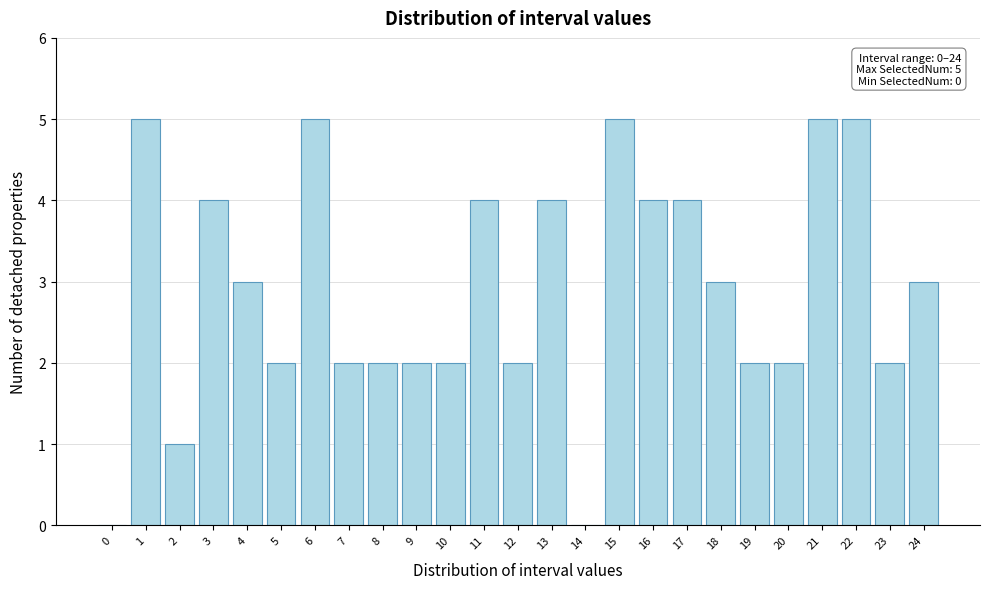

Reading left to right, list all the values displayed in this chart.

0=0	1=5	2=1	3=4	4=3	5=2	6=5	7=2	8=2	9=2	10=2	11=4	12=2	13=4	14=0	15=5	16=4	17=4	18=3	19=2	20=2	21=5	22=5	23=2	24=3